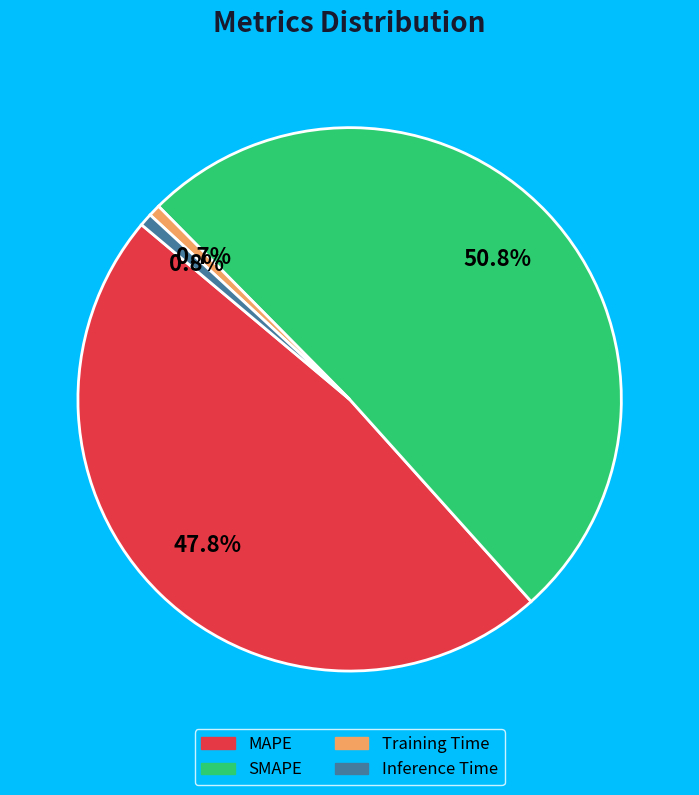

To the nearest percent, what is the difference between the largest and smallest slice percentages?

50%